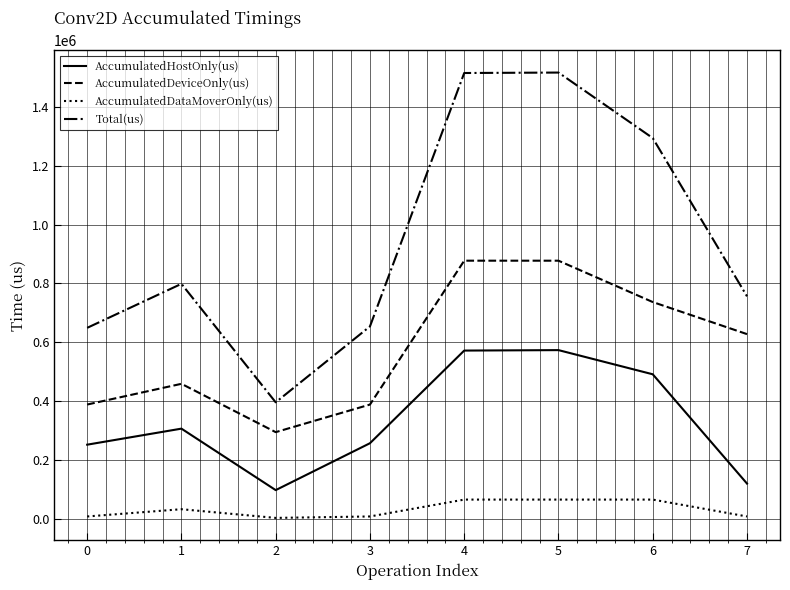

How many lines are shown in the chart?

4